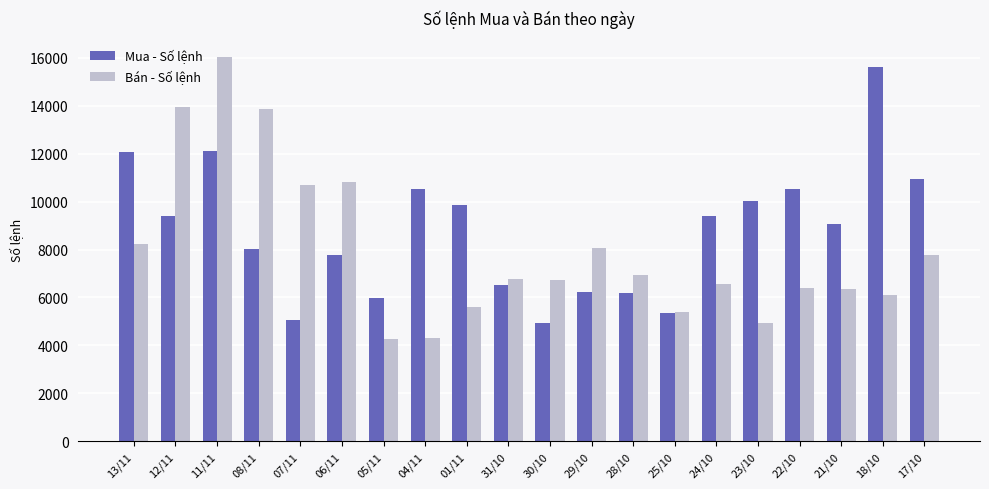

What is the total value across all series at 07/11?

15761